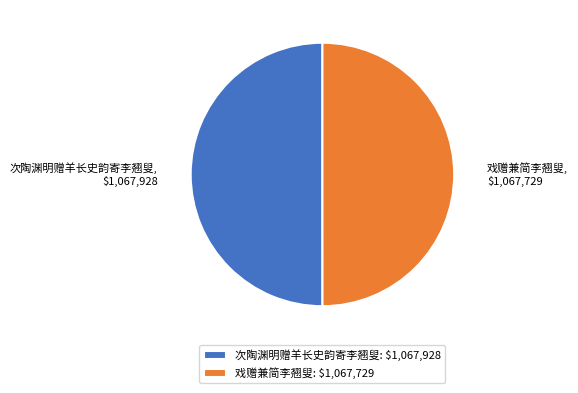

Is it true that 戏赠兼简李翘叟 is 50% of the pie?

True